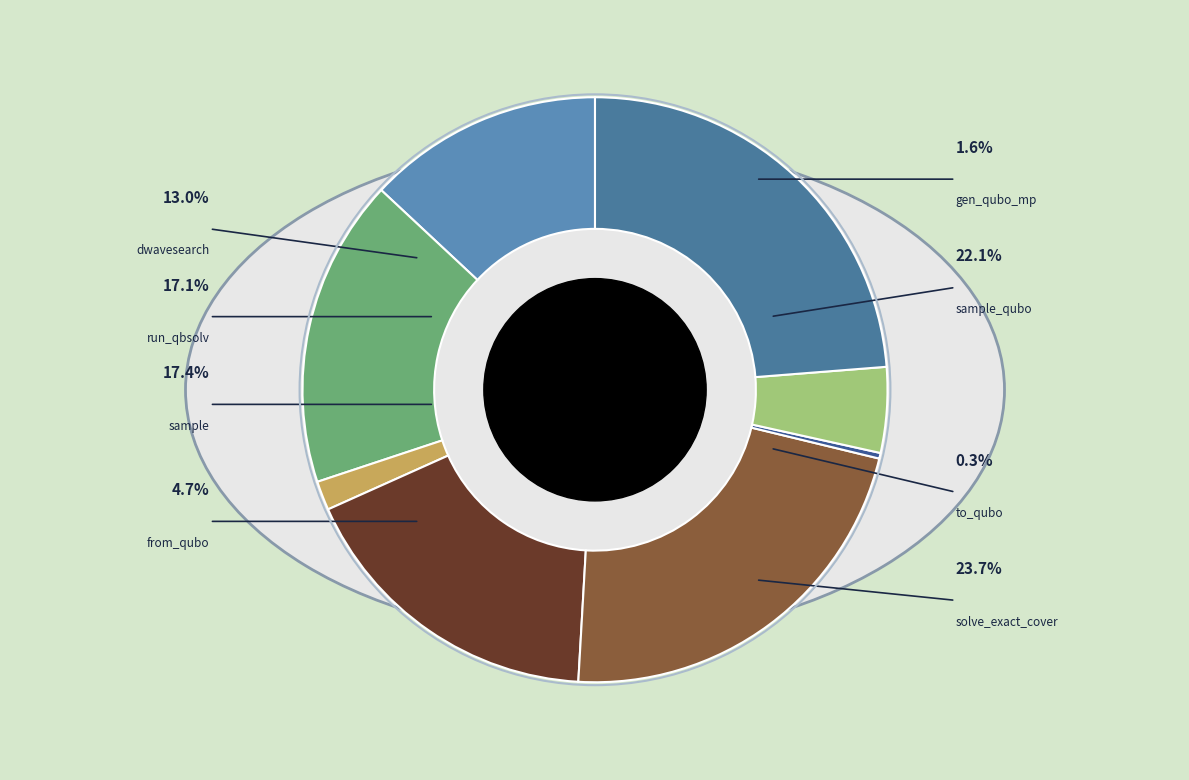

Combined, do dwave_qbsolv.dwavesearch and sample_qubo account for over 50%?

No